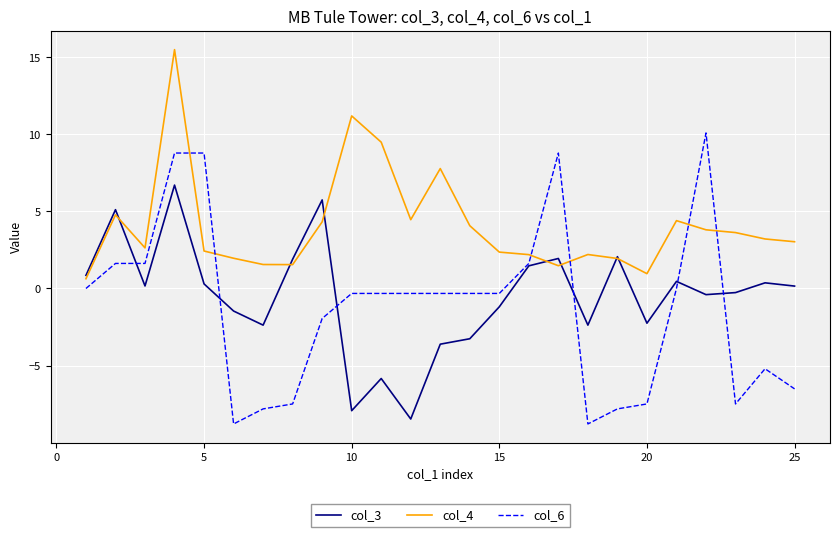

True or false: col_4 and col_6 cross at least once.

True